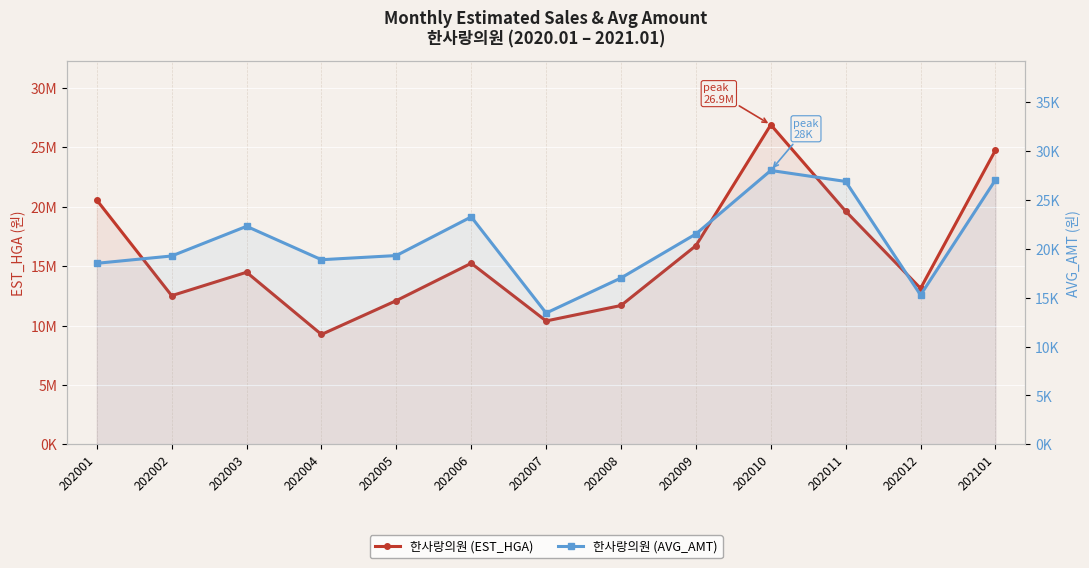

Reading right to left, what are all the values shown in this chart?

한사랑의원 (EST_HGA): 24758716	13130408	19619544	26893940	16721119	11688187	10386520	15241310	12099200	9250905	14485293	12514852	20557584
한사랑의원 (AVG_AMT): 27024	15260	26865	27989	21499	17003	13419	23244	19295	18869	22282	19251	18502